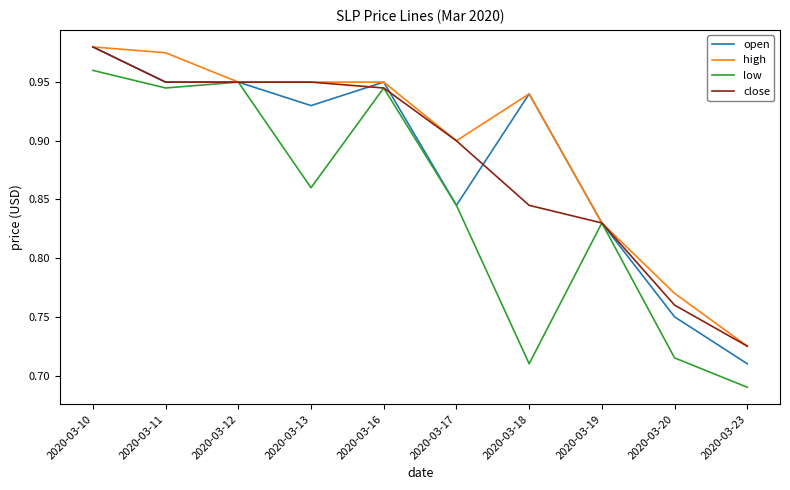

What is the total value across all series at 2020-03-11?

3.8